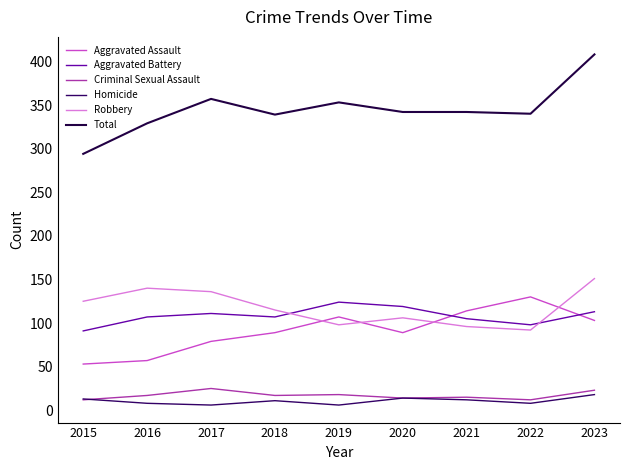

Which series has the largest total across all categories?

Total